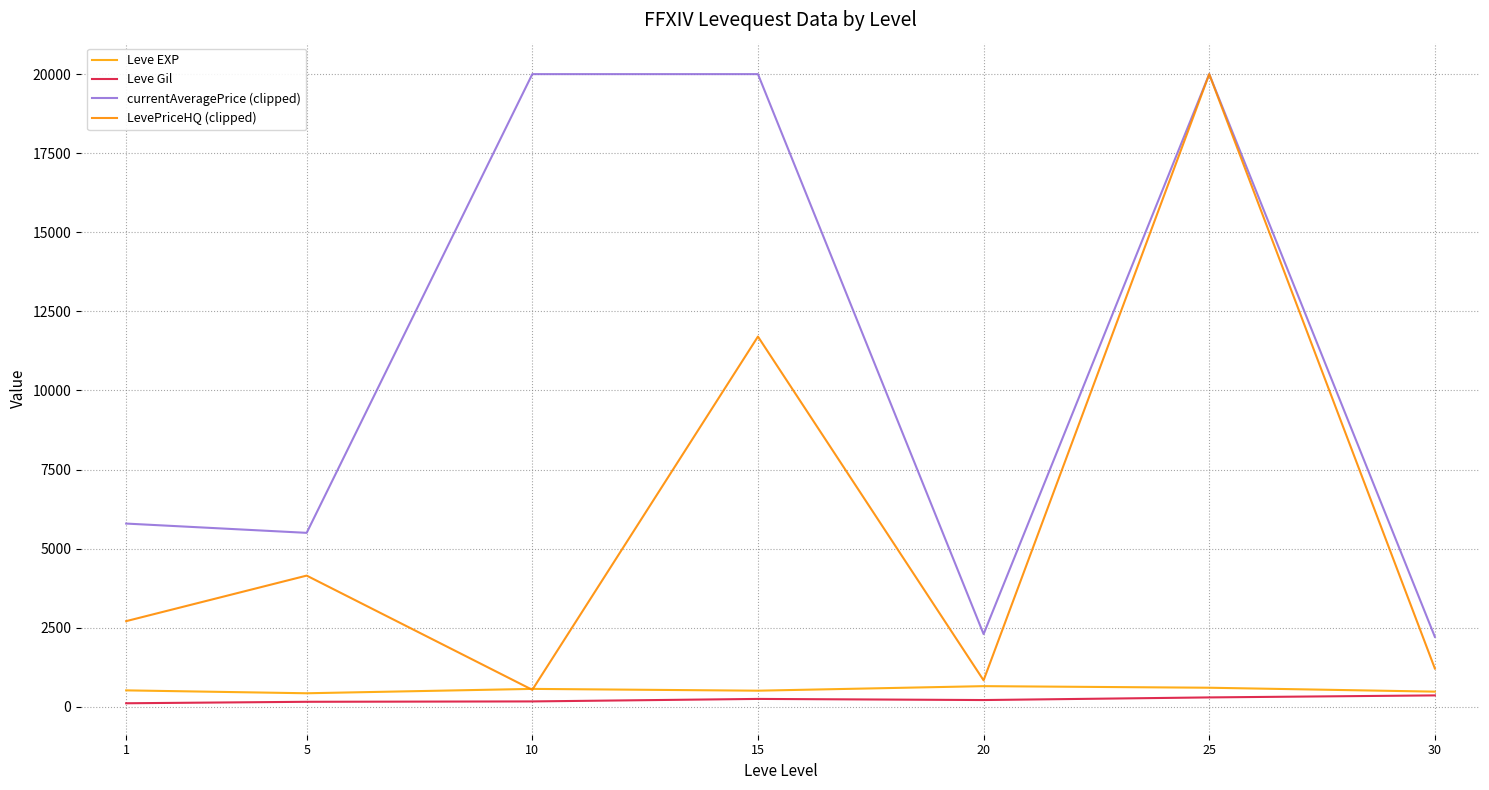

True or false: Leve EXP and currentAveragePrice (clipped) cross at least once.

False